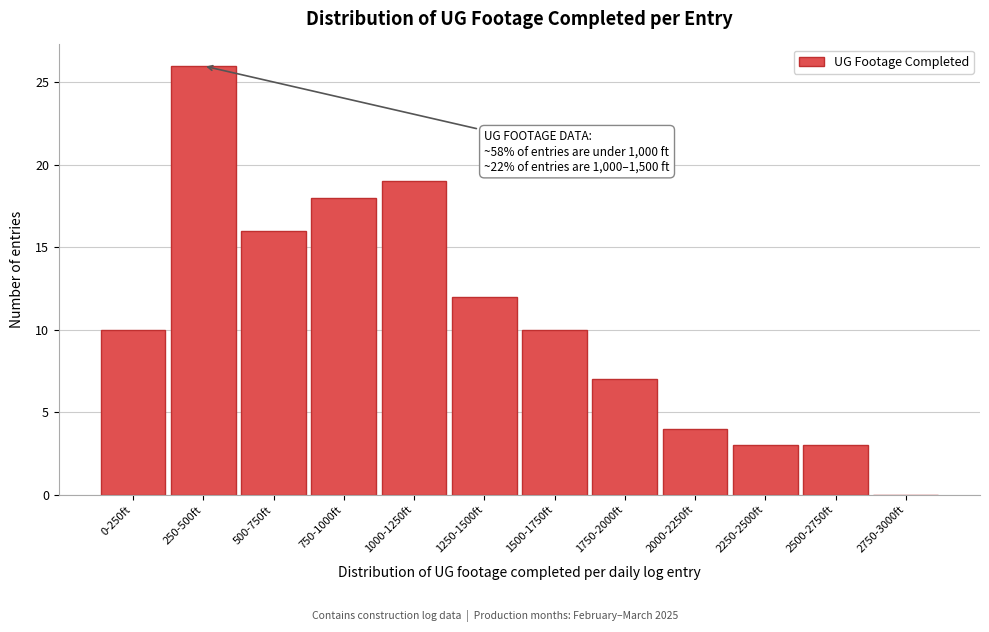

Reading right to left, extract all data points from this chart.

2750-3000ft=0	2500-2750ft=3	2250-2500ft=3	2000-2250ft=4	1750-2000ft=7	1500-1750ft=10	1250-1500ft=12	1000-1250ft=19	750-1000ft=18	500-750ft=16	250-500ft=26	0-250ft=10